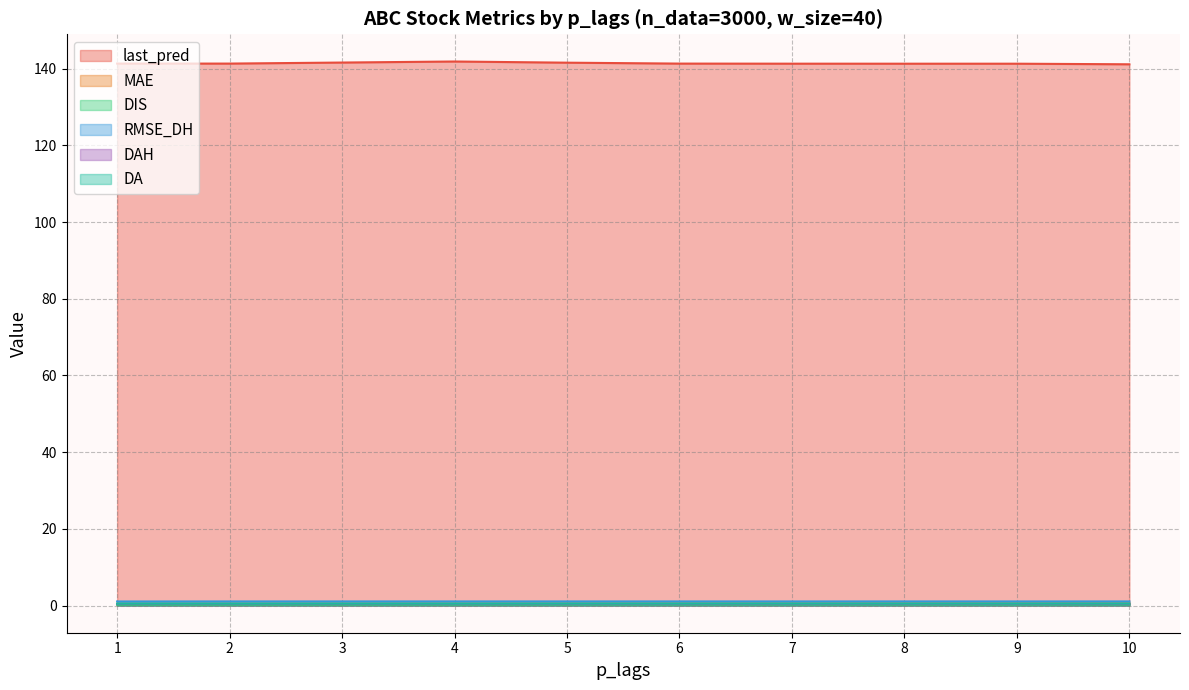

How many data points does each series have?

10